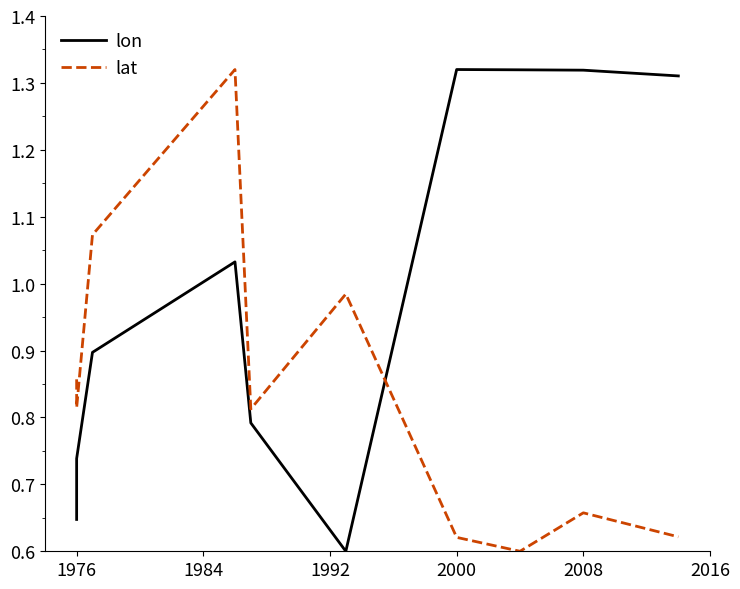

The lon series shows 1.4 at 2000. True or false?

False